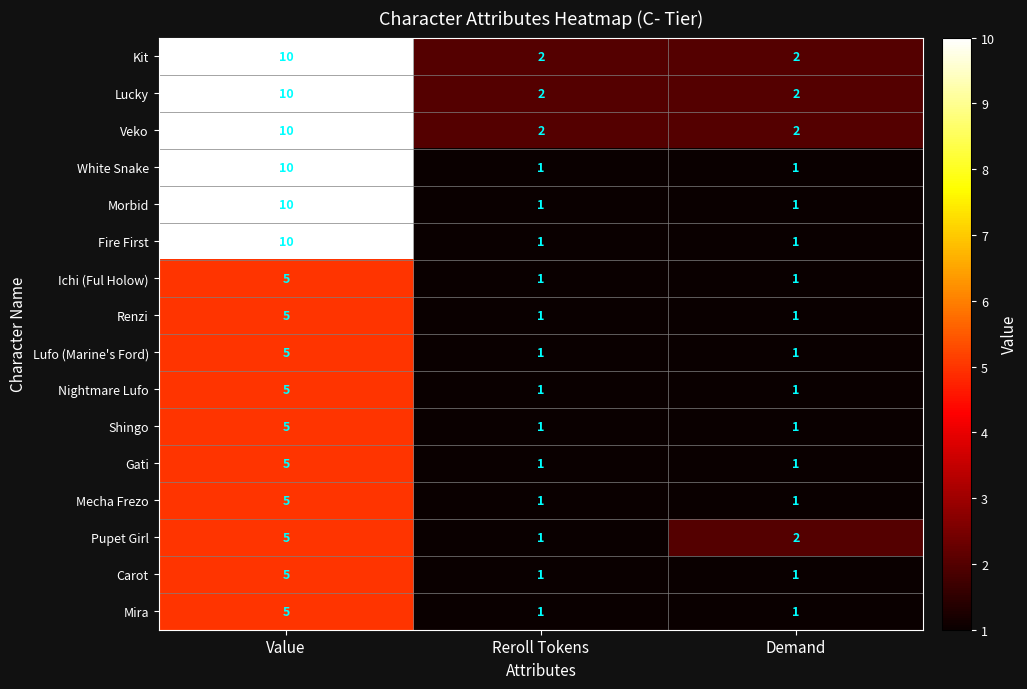

How many series are shown in this chart?

16